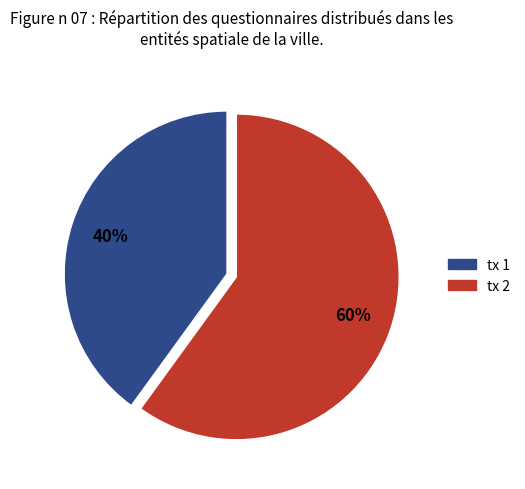

Combined, do tx 1 and tx 2 account for over 50%?

Yes